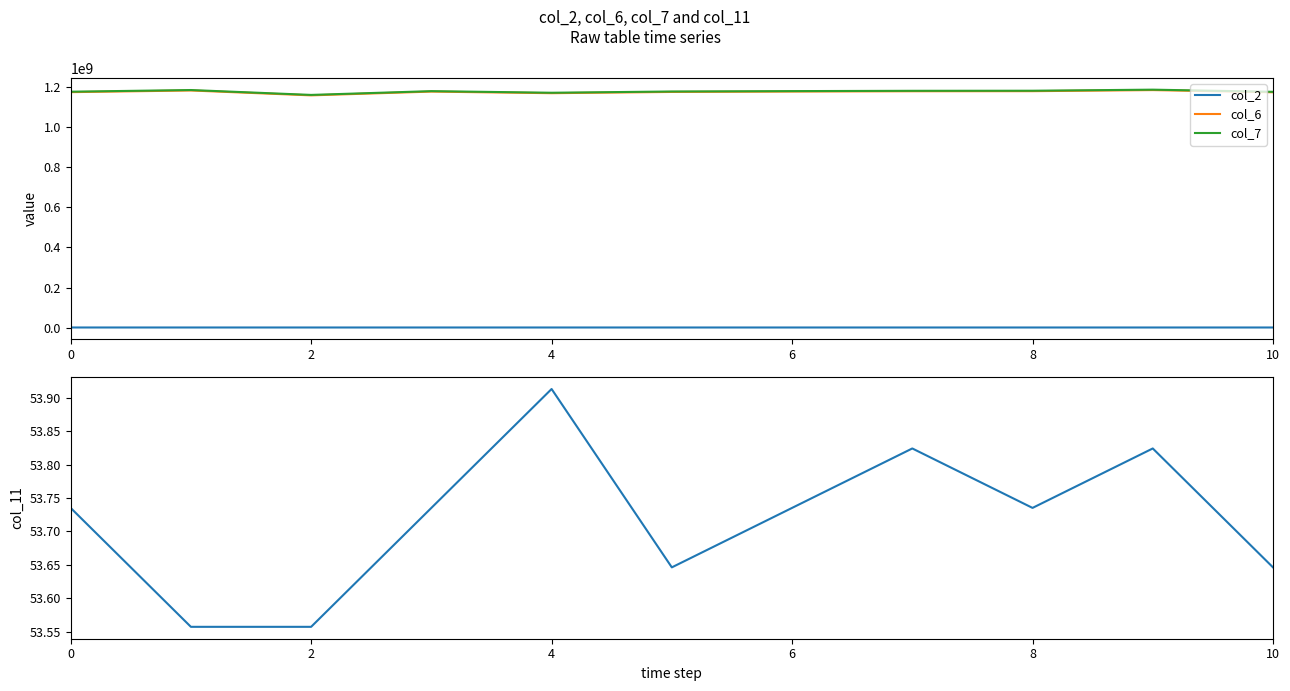

True or false: col_2 has more than 2 points higher than both neighbors.

True